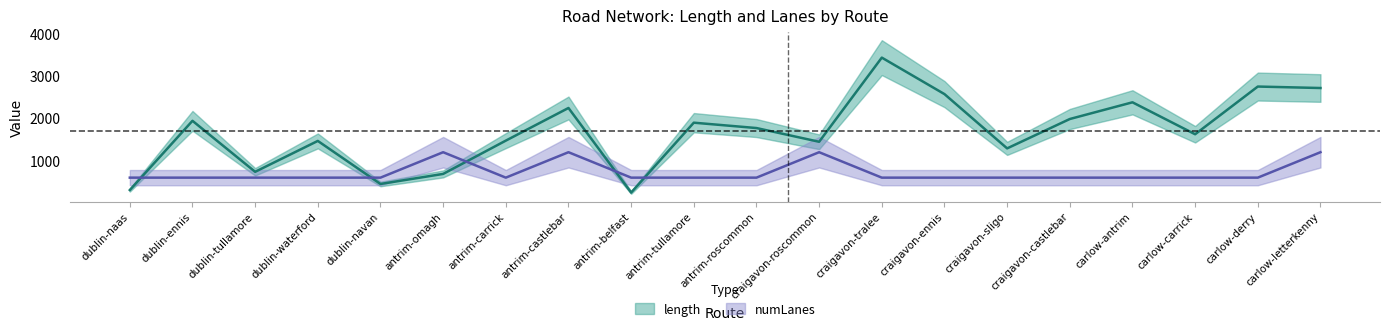

List the series in order of their peak value, lowest first.

numLanes, length